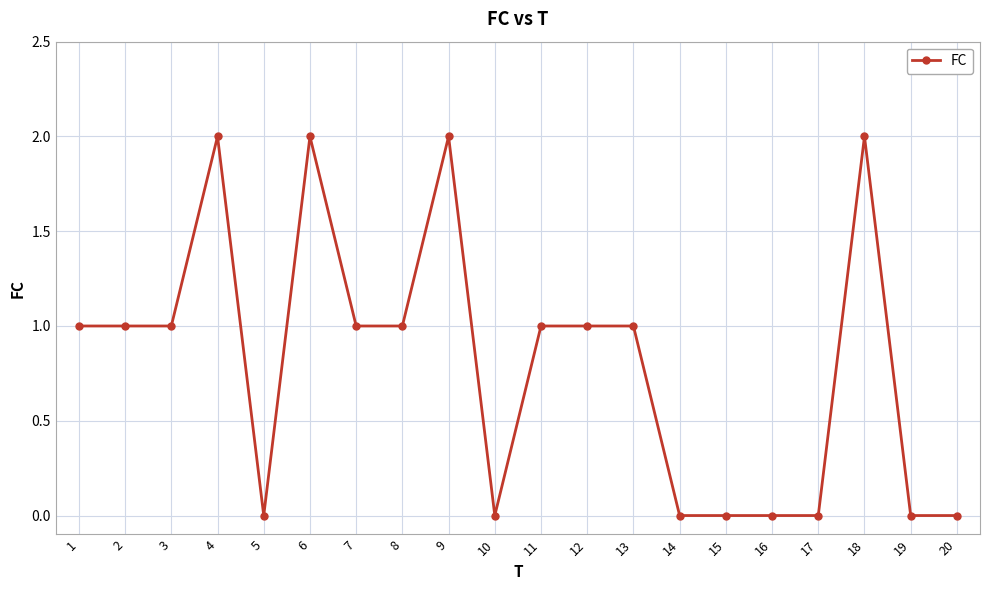

Is it true that the value at 4 is 2?

True